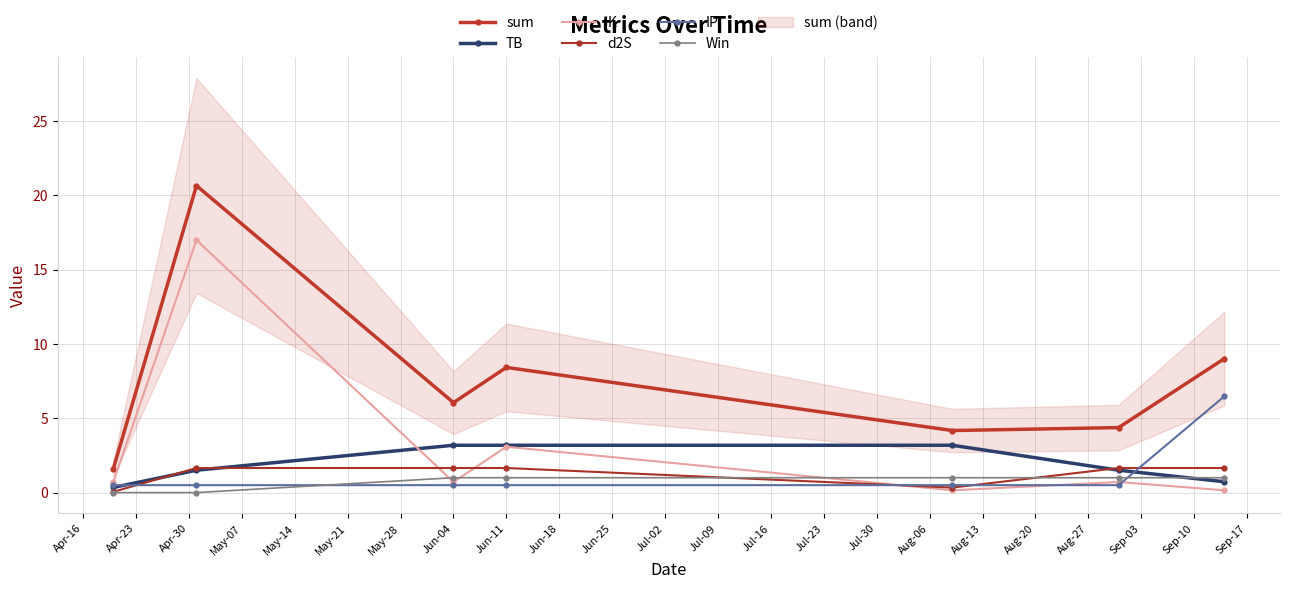

How many lines are shown in the chart?

6